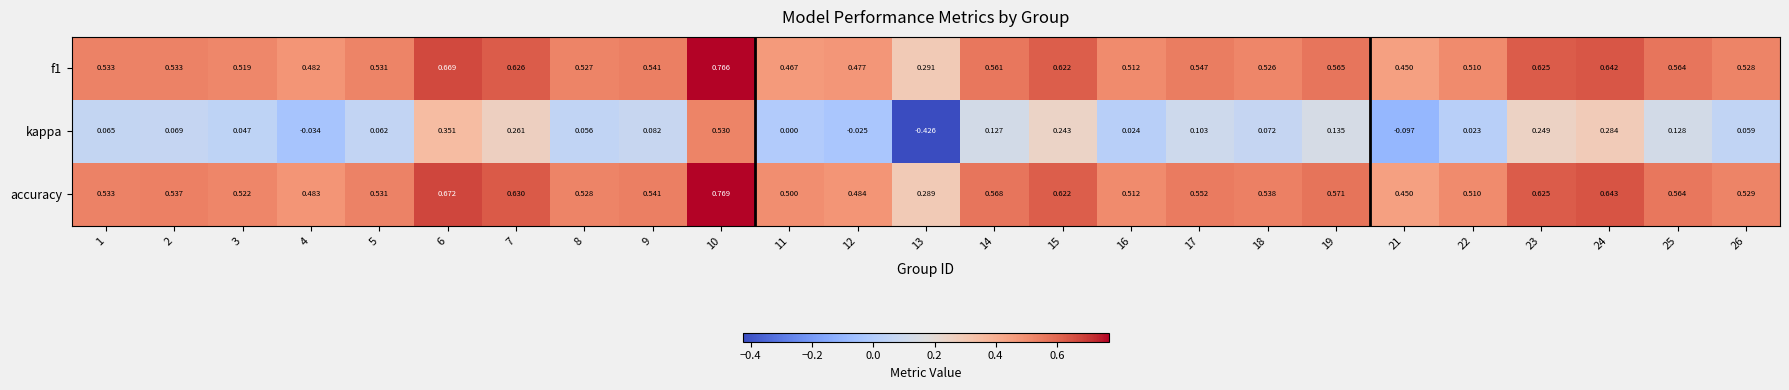

Which label corresponds to the smallest value in the chart?

13